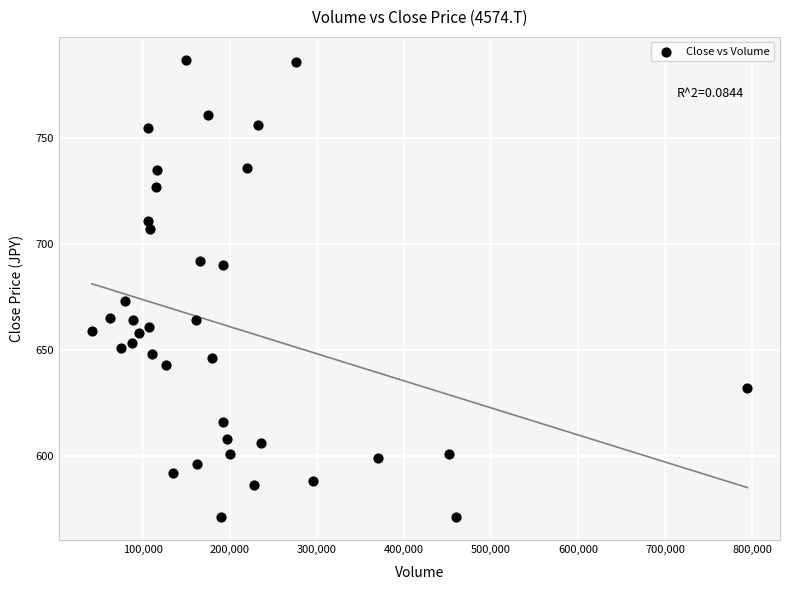

What Y value in the scatter plot is closest to 679?

673